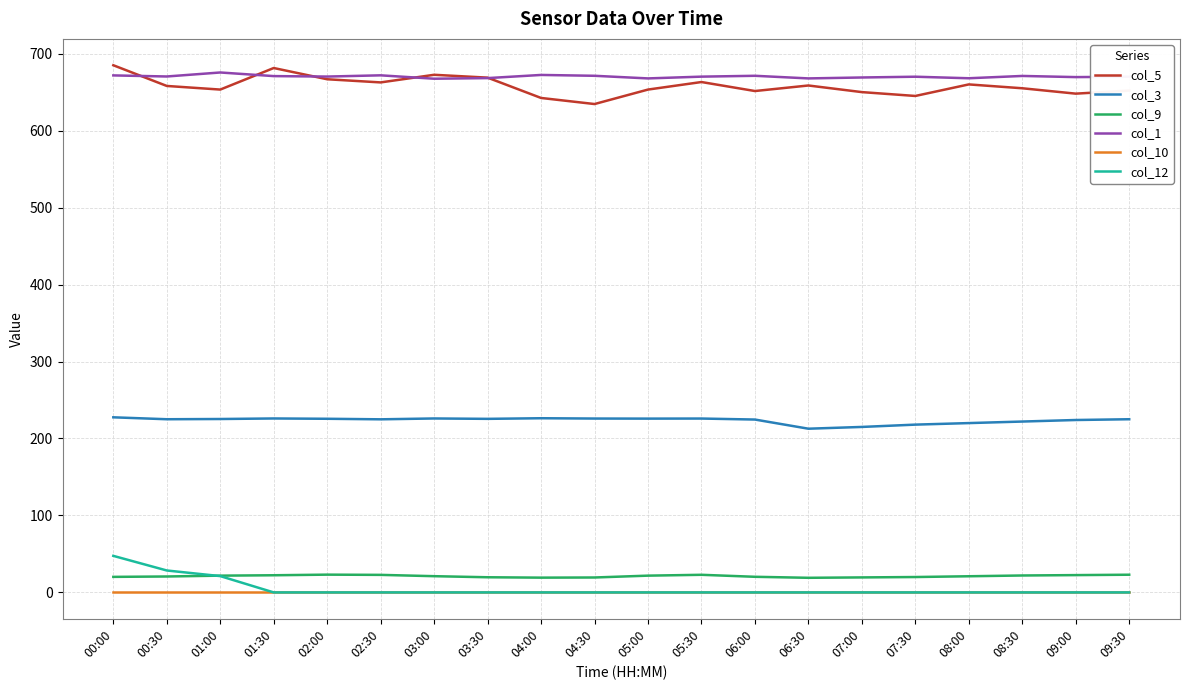

What is the spread (max minus min) of values at 07:00?

669.0